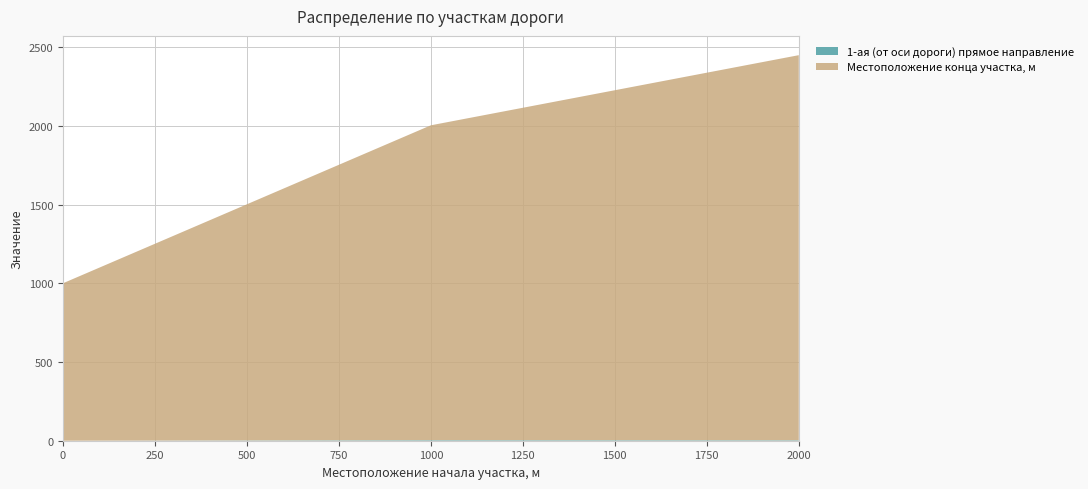

Reading left to right, extract all data points from this chart.

1-ая (от оси дороги) прямое направление: 0.0	3.6	3.1
Местоположение конца участка, м: 1000.0	2000.0	2446.0